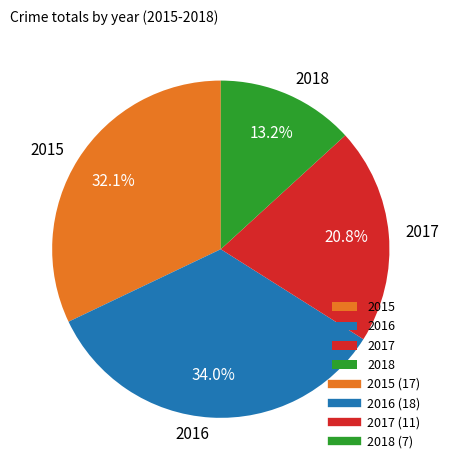

What is the largest slice in the pie chart?

2016